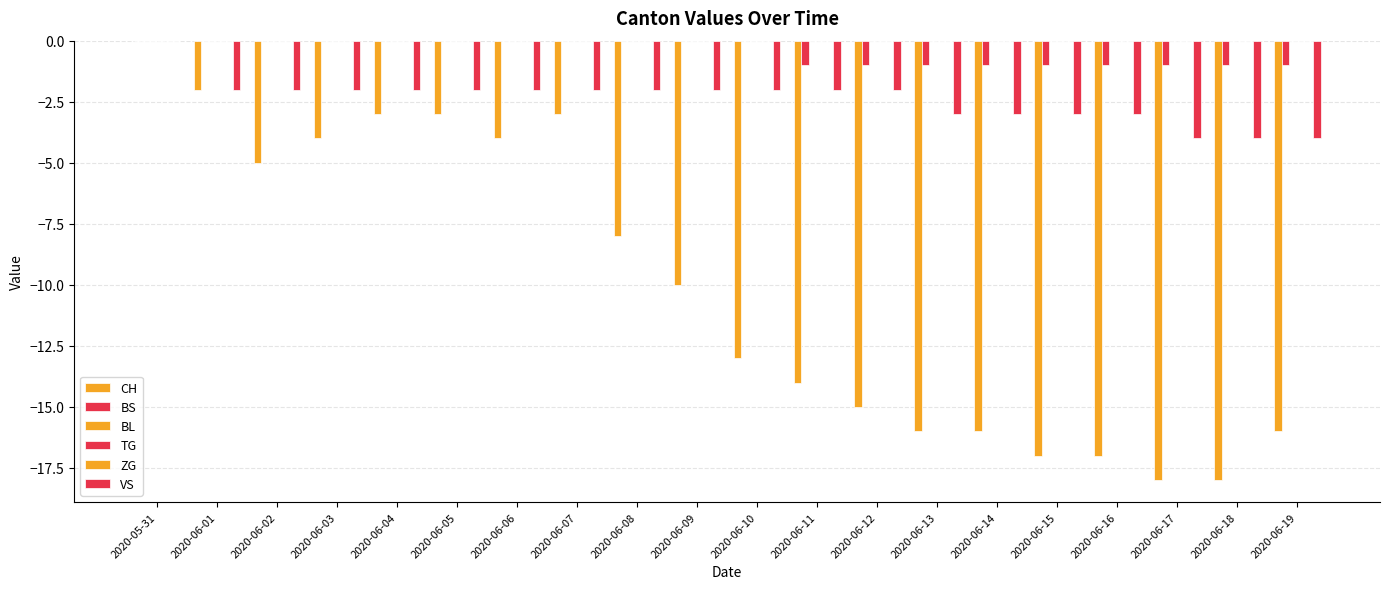

Reading right to left, extract all data points from this chart.

CH: 2020-06-19=-16	2020-06-18=-18	2020-06-17=-18	2020-06-16=-17	2020-06-15=-17	2020-06-14=-16	2020-06-13=-16	2020-06-12=-15	2020-06-11=-14	2020-06-10=-13	2020-06-09=-10	2020-06-08=-8	2020-06-07=-3	2020-06-06=-4	2020-06-05=-3	2020-06-04=-3	2020-06-03=-4	2020-06-02=-5	2020-06-01=-2	2020-05-31=0
BS: 2020-06-19=-1	2020-06-18=-1	2020-06-17=-1	2020-06-16=-1	2020-06-15=-1	2020-06-14=-1	2020-06-13=-1	2020-06-12=-1	2020-06-11=-1	2020-06-10=0	2020-06-09=0	2020-06-08=0	2020-06-07=0	2020-06-06=0	2020-06-05=0	2020-06-04=0	2020-06-03=0	2020-06-02=0	2020-06-01=0	2020-05-31=0
BL: 2020-06-19=0	2020-06-18=0	2020-06-17=0	2020-06-16=0	2020-06-15=0	2020-06-14=0	2020-06-13=0	2020-06-12=0	2020-06-11=0	2020-06-10=0	2020-06-09=0	2020-06-08=0	2020-06-07=0	2020-06-06=0	2020-06-05=0	2020-06-04=0	2020-06-03=0	2020-06-02=0	2020-06-01=0	2020-05-31=0
TG: 2020-06-19=0	2020-06-18=0	2020-06-17=0	2020-06-16=0	2020-06-15=0	2020-06-14=0	2020-06-13=0	2020-06-12=0	2020-06-11=0	2020-06-10=0	2020-06-09=0	2020-06-08=0	2020-06-07=0	2020-06-06=0	2020-06-05=0	2020-06-04=0	2020-06-03=0	2020-06-02=0	2020-06-01=0	2020-05-31=0
ZG: 2020-06-19=0	2020-06-18=0	2020-06-17=0	2020-06-16=0	2020-06-15=0	2020-06-14=0	2020-06-13=0	2020-06-12=0	2020-06-11=0	2020-06-10=0	2020-06-09=0	2020-06-08=0	2020-06-07=0	2020-06-06=0	2020-06-05=0	2020-06-04=0	2020-06-03=0	2020-06-02=0	2020-06-01=0	2020-05-31=0
VS: 2020-06-19=-4	2020-06-18=-4	2020-06-17=-4	2020-06-16=-3	2020-06-15=-3	2020-06-14=-3	2020-06-13=-3	2020-06-12=-2	2020-06-11=-2	2020-06-10=-2	2020-06-09=-2	2020-06-08=-2	2020-06-07=-2	2020-06-06=-2	2020-06-05=-2	2020-06-04=-2	2020-06-03=-2	2020-06-02=-2	2020-06-01=-2	2020-05-31=0